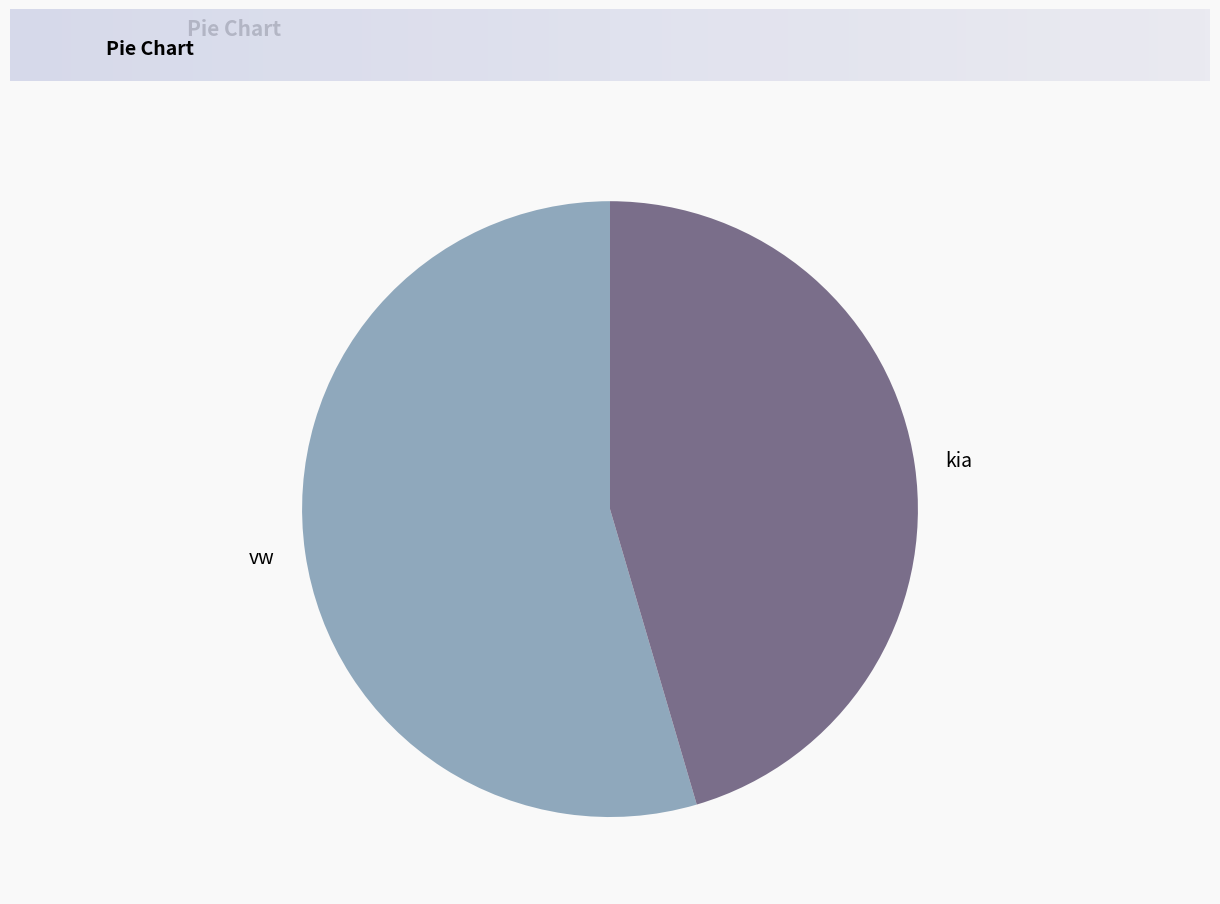

Is the sum of vw and kia greater than half?

Yes